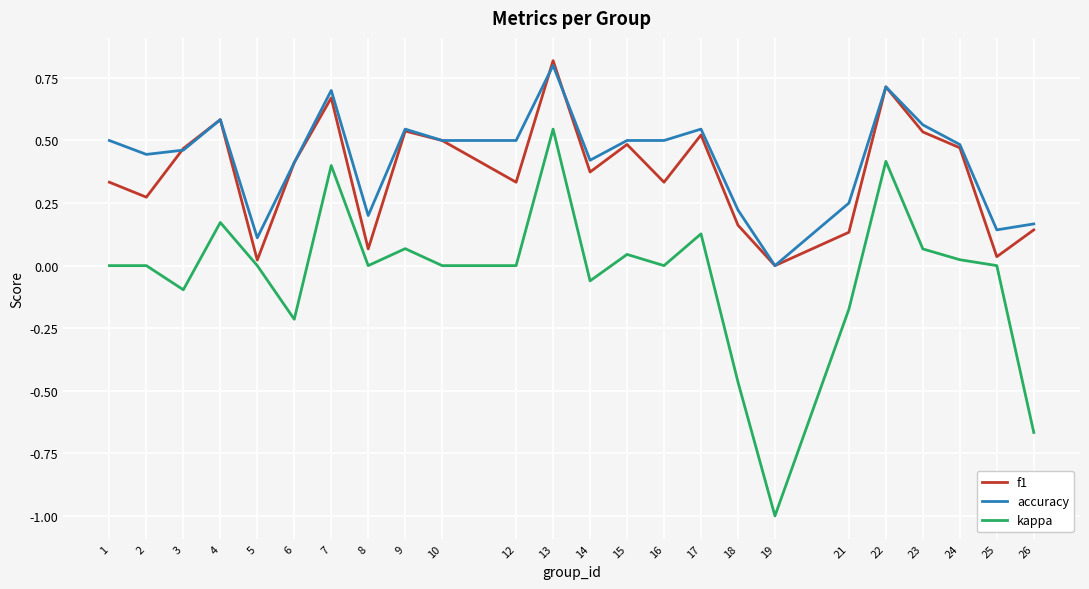

True or false: accuracy and kappa cross at least once.

False